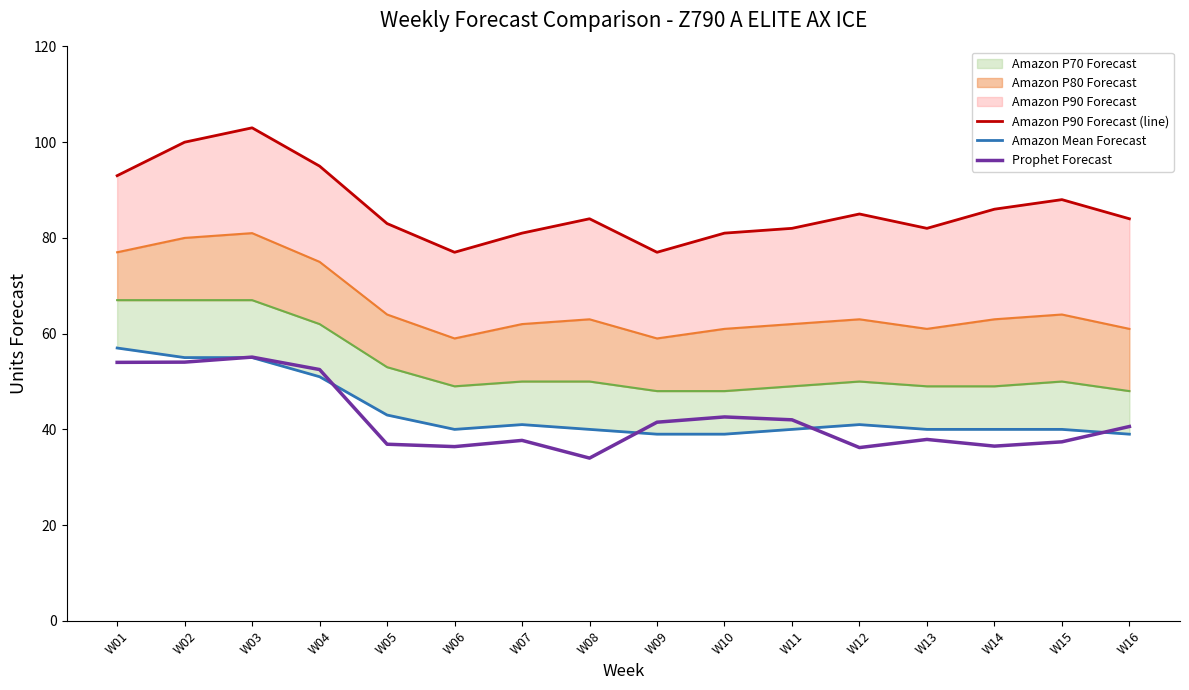

The value of Amazon P90 Forecast (line) at W06 is 136.1. True or false?

False